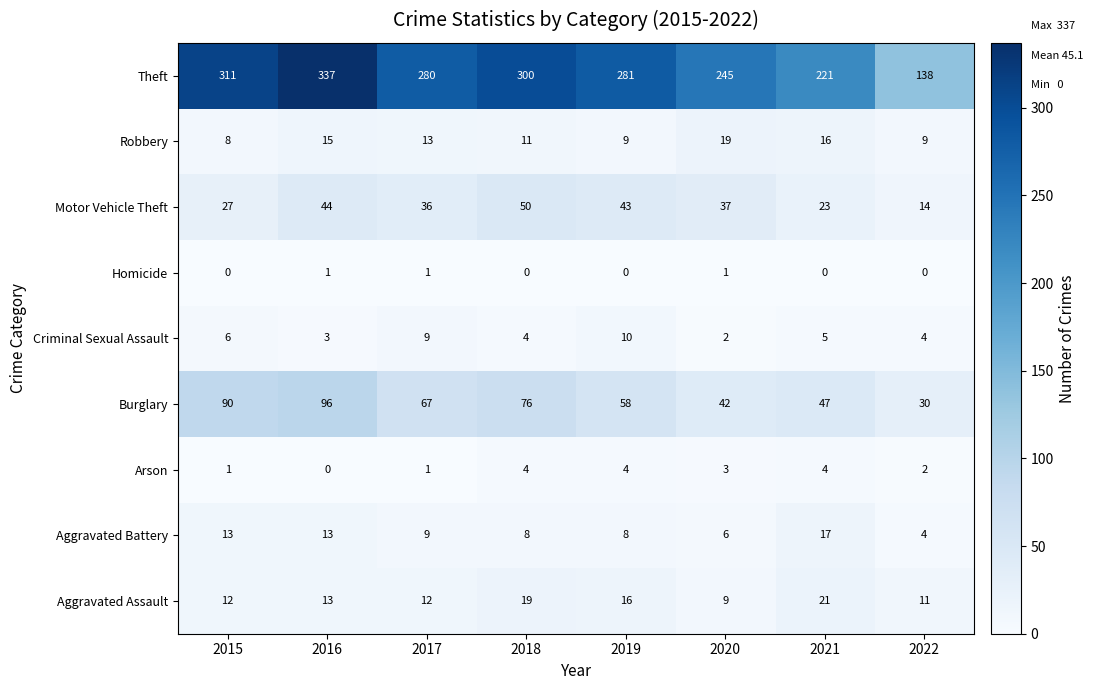

What is the difference between the second highest and second lowest values in the Criminal Sexual Assault series?

6